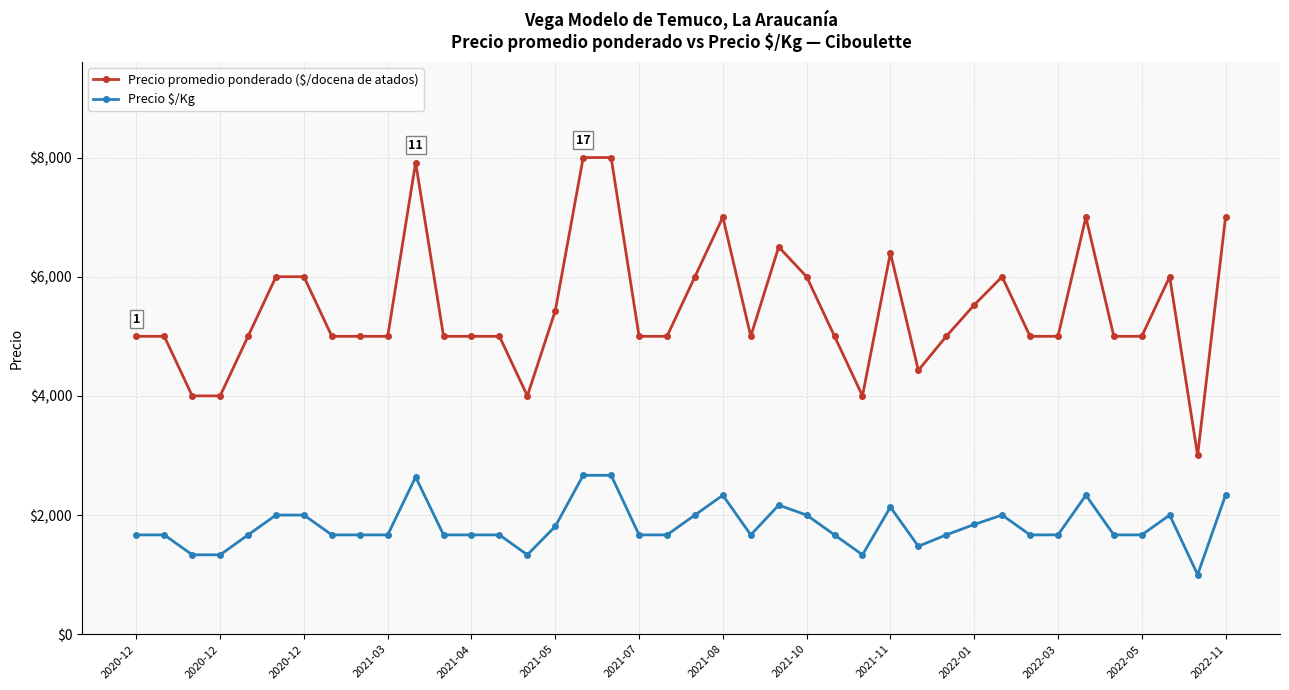

How many lines are shown in the chart?

2